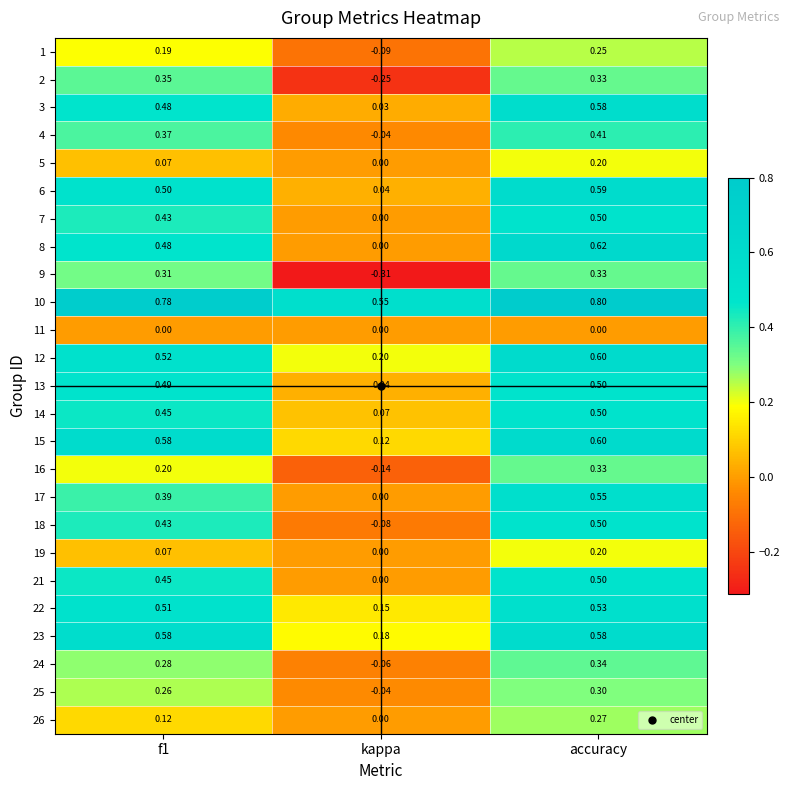

Where is 3 nearest to the value 0?

kappa